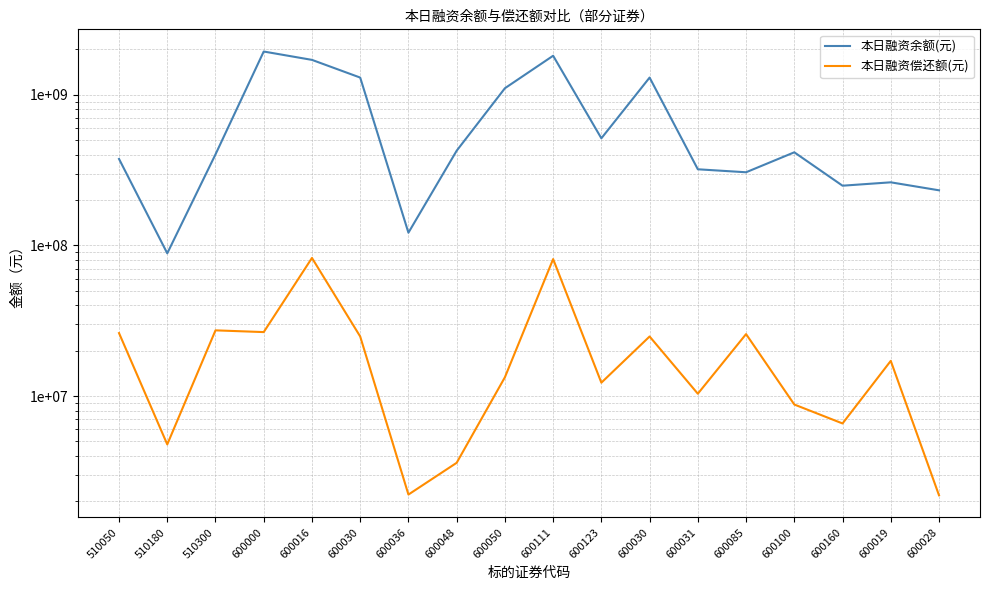

What is the sum of all 本日融资偿还额(元) values?

400539098